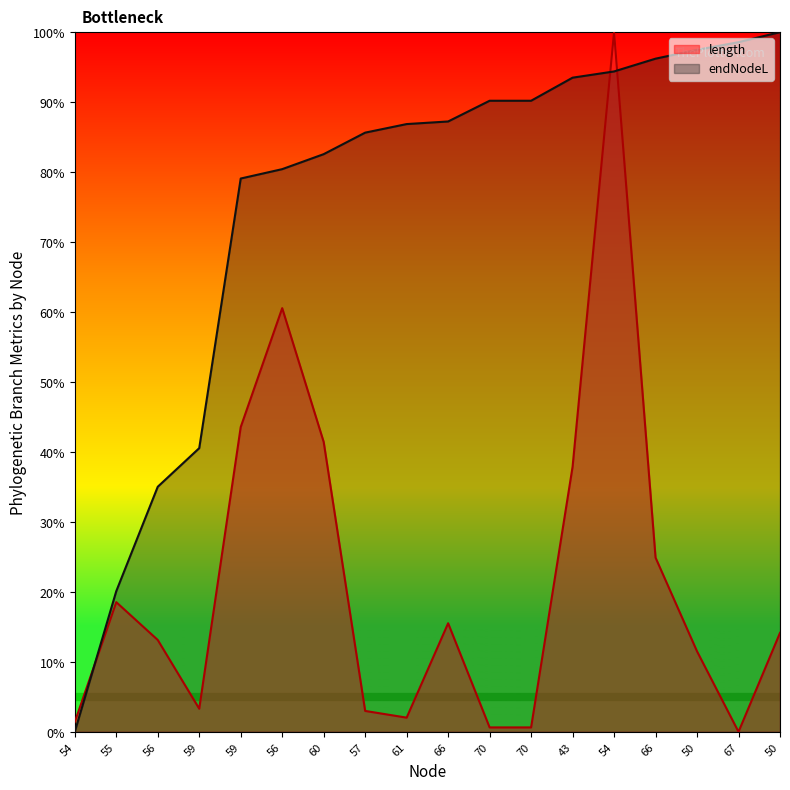

Reading left to right, extract all data points from this chart.

length: 1.4	18.5	13.1	3.3	43.6	60.6	41.4	3.0	2.0	15.5	0.6	0.6	37.9	100.0	24.9	11.5	0.0	14.1
endNodeL: 0.0	20.1	35.0	40.5	79.1	80.4	82.6	85.6	86.9	87.2	90.2	90.2	93.5	94.4	96.2	97.5	98.6	100.0